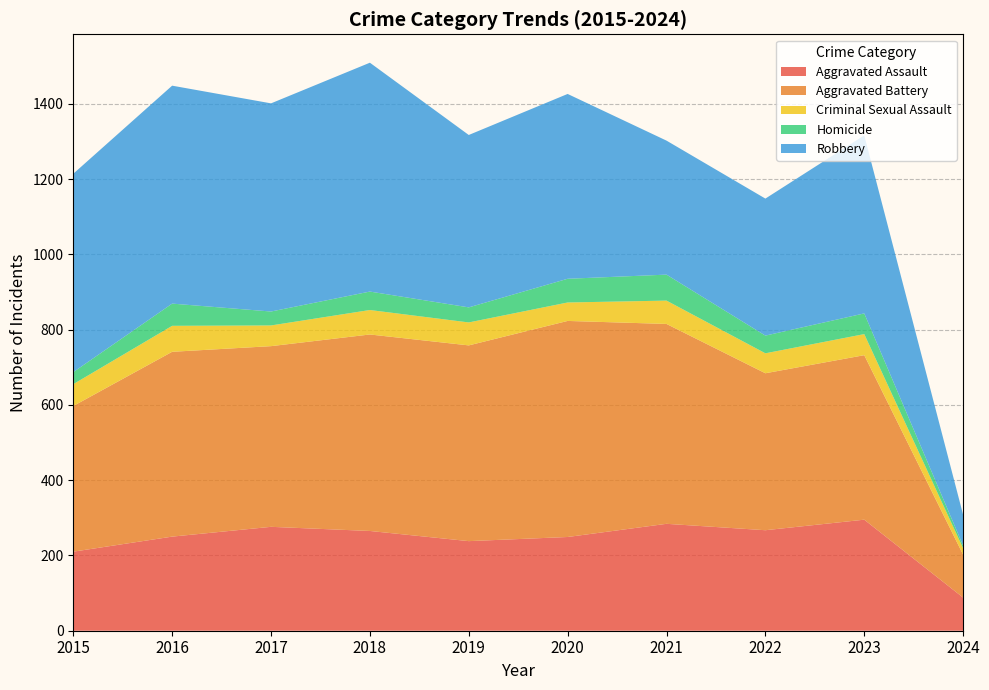

Reading right to left, extract all data points from this chart.

Aggravated Assault: 2024=88	2023=295	2022=267	2021=284	2020=249	2019=238	2018=265	2017=276	2016=250	2015=210
Aggravated Battery: 2024=114	2023=437	2022=417	2021=531	2020=574	2019=520	2018=522	2017=480	2016=491	2015=387
Criminal Sexual Assault: 2024=17	2023=56	2022=53	2021=62	2020=49	2019=61	2018=65	2017=55	2016=69	2015=58
Homicide: 2024=7	2023=55	2022=47	2021=69	2020=63	2019=40	2018=49	2017=37	2016=59	2015=32
Robbery: 2024=82	2023=473	2022=364	2021=356	2020=491	2019=458	2018=608	2017=553	2016=579	2015=527